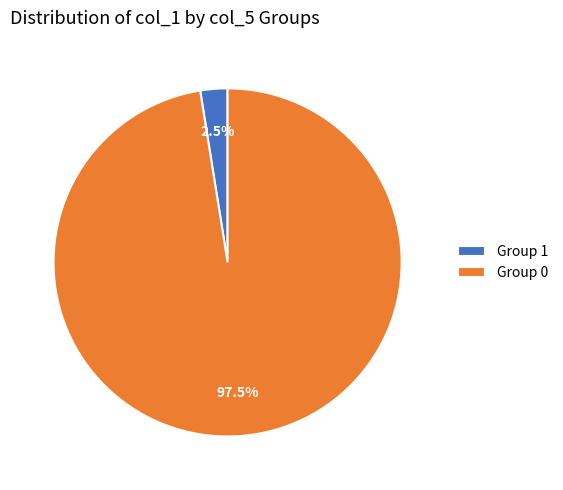

Count the number of slices in the pie.

2